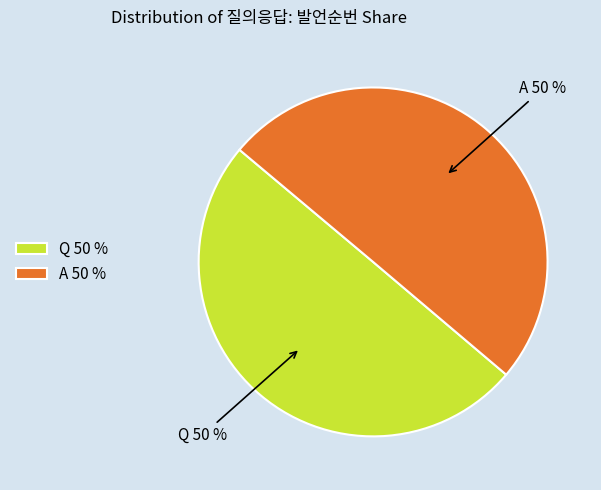

The A 50 % slice represents 50% of the pie. True or false?

True